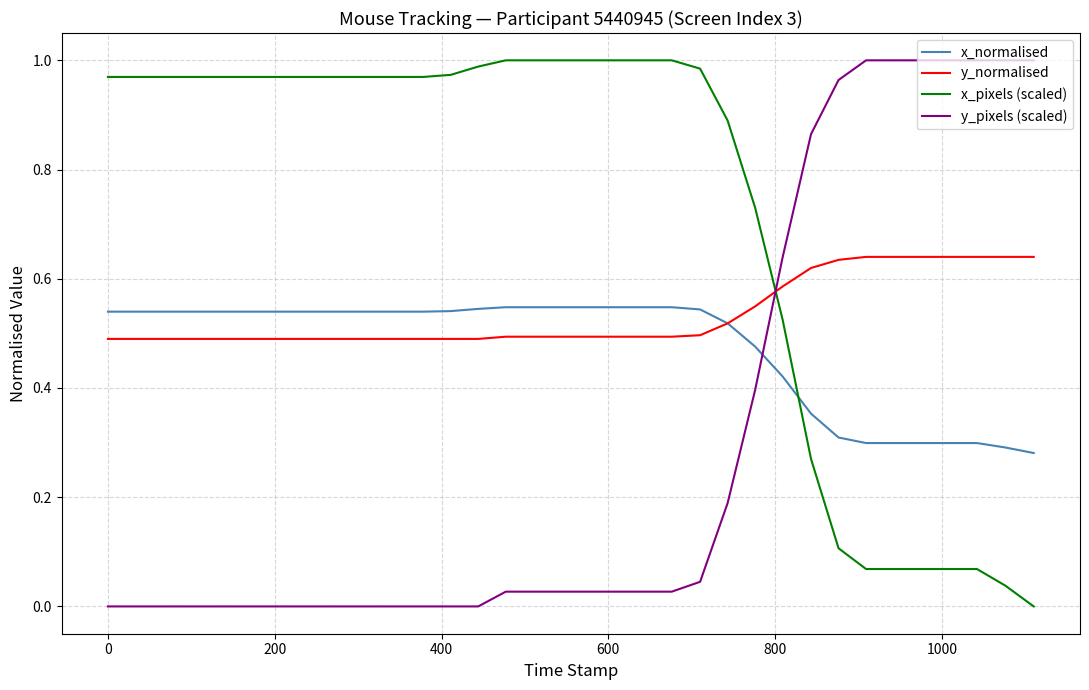

True or false: x_pixels (scaled) and y_pixels (scaled) cross at least once.

True